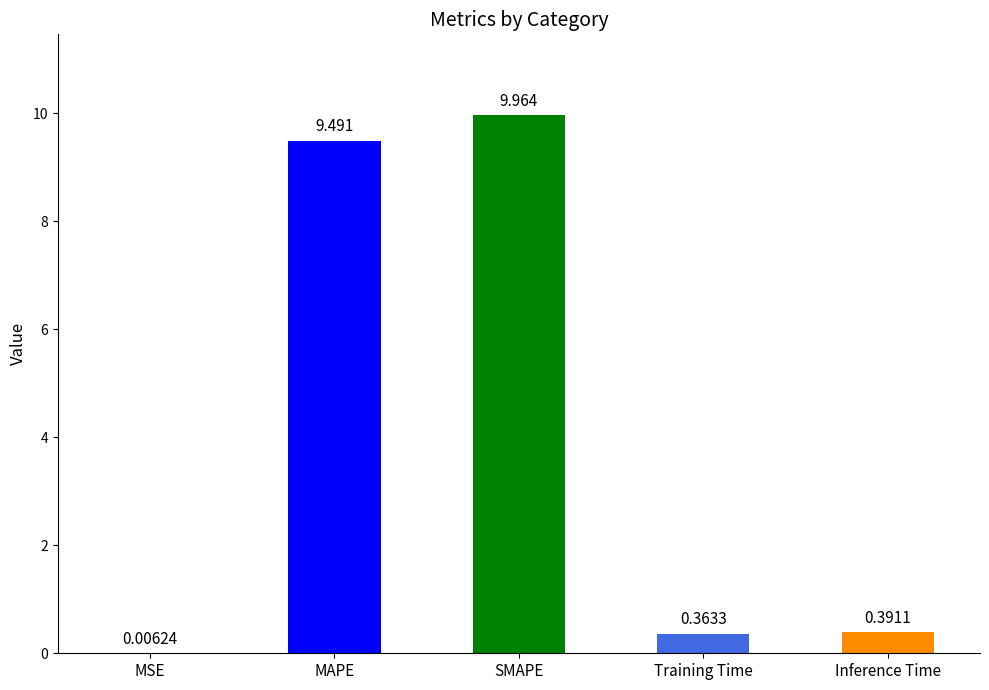

Which category has the highest value across all series?

SMAPE